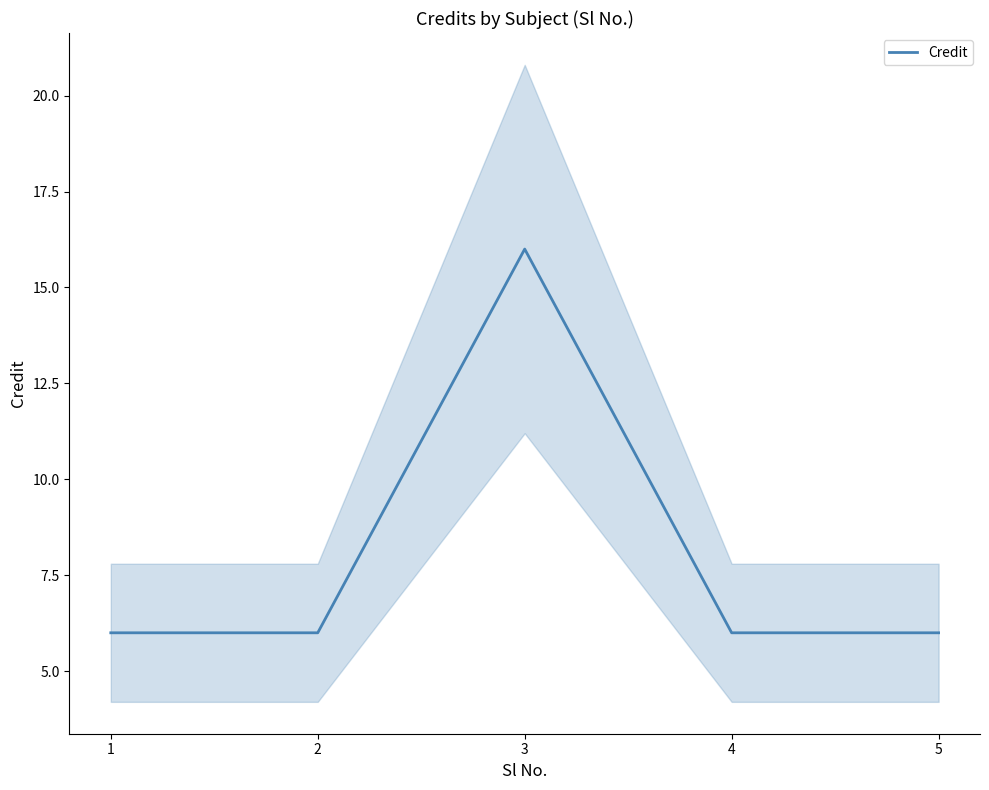

What is the value of the 5th point from the left?

6